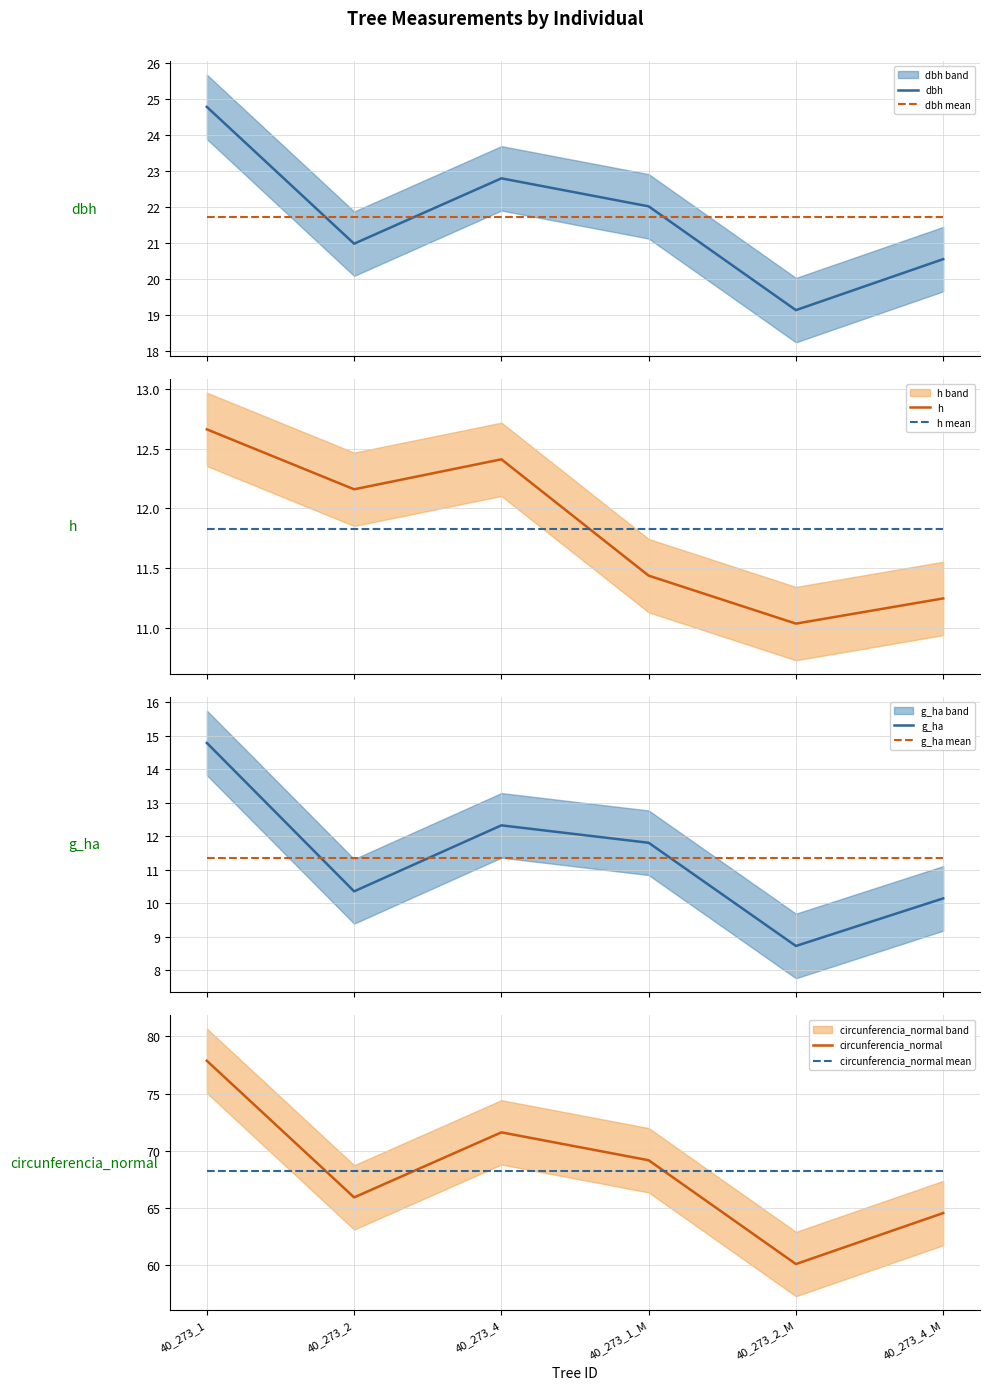

What position from the left is 40_273_1_M?

4